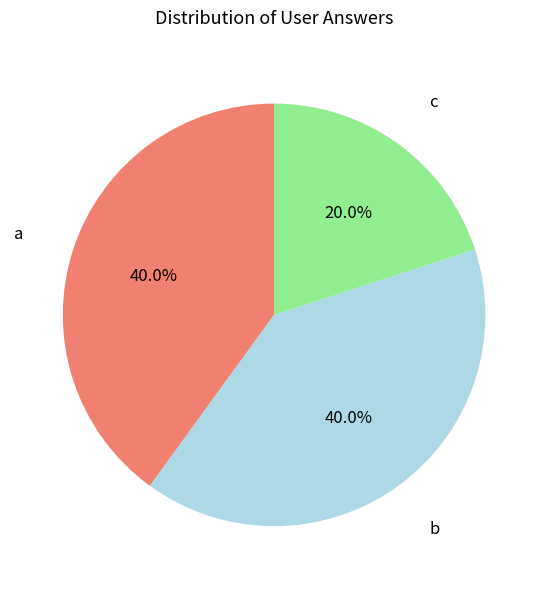

What is the ratio of the value at b to the value at a?

1.0